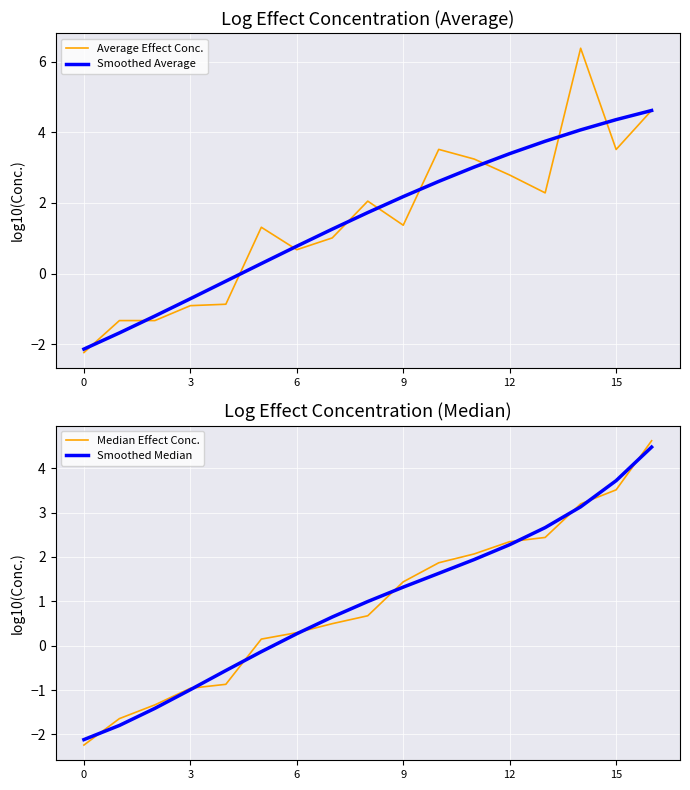

At 8, list the series in order from largest to smallest.

Average Effect Conc., Smoothed Average, Smoothed Median, Median Effect Conc.